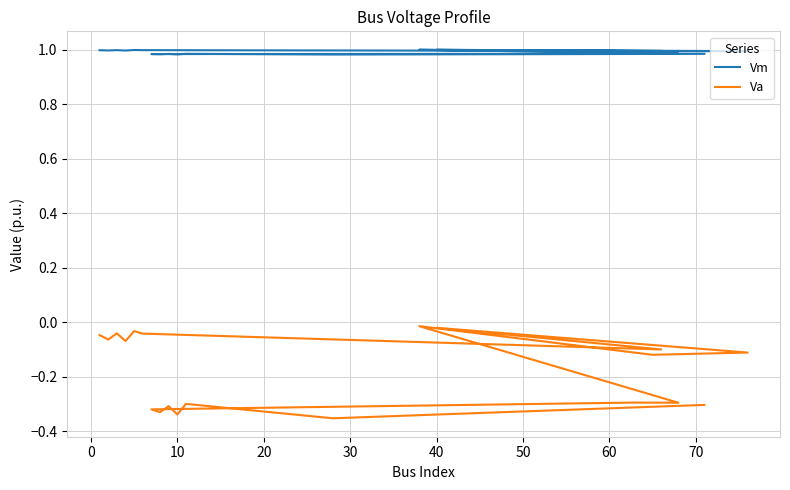

Rank the series by their maximum value, from highest to lowest.

Vm, Va